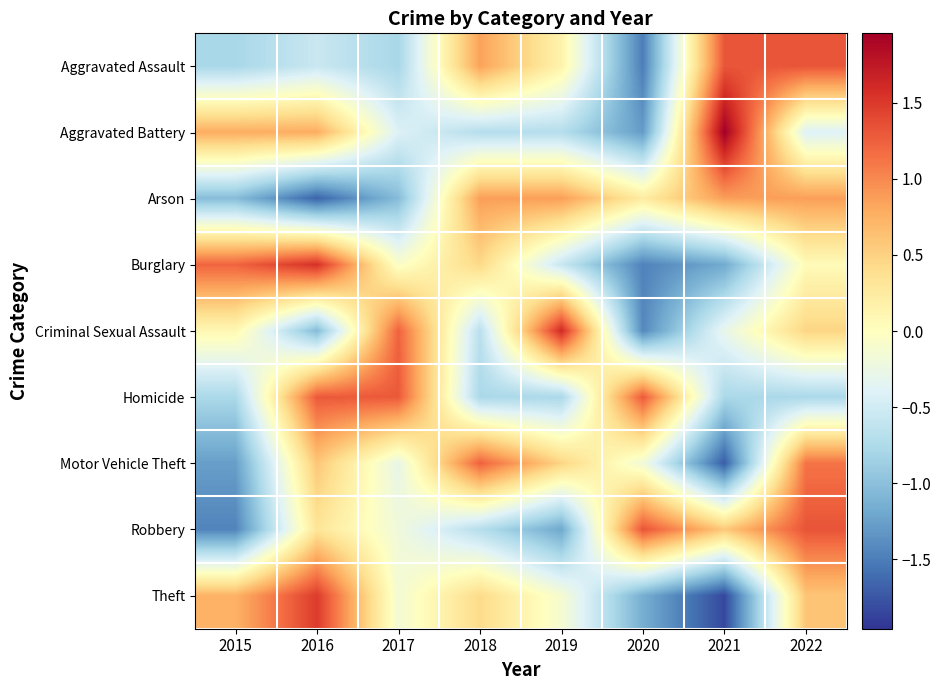

Between 2022 and 2021, which is larger?

2022